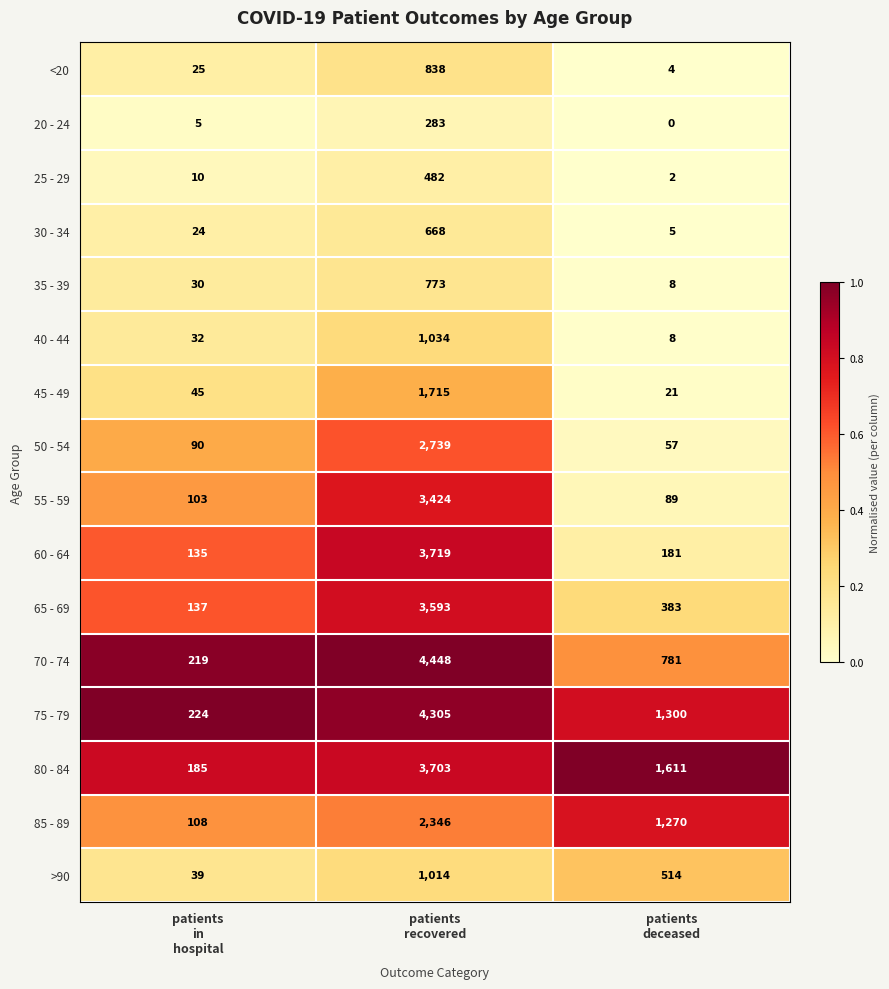

What is the lowest value of the 30 - 34 series?

5